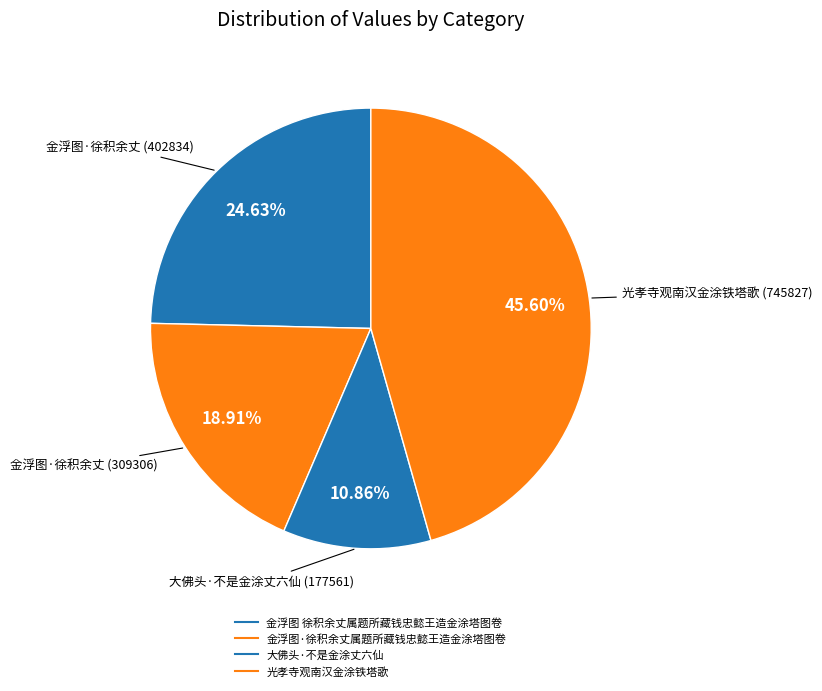

Which slice is the smallest?

大佛头·不是金涂丈六仙